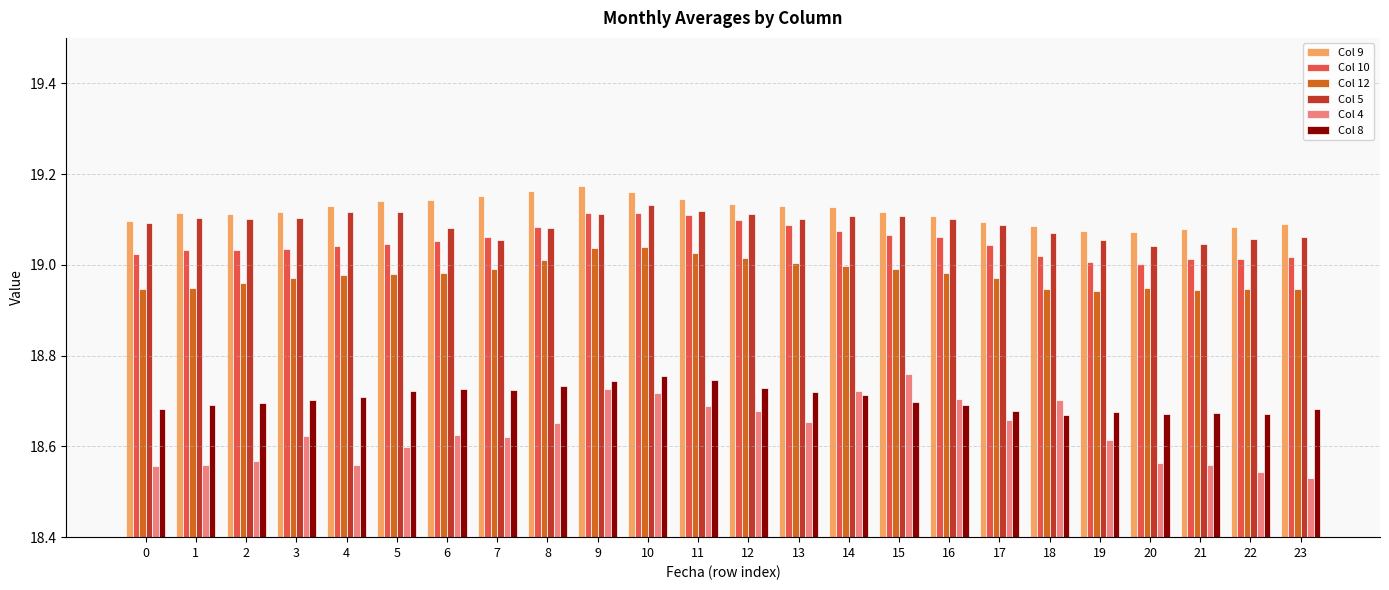

Which series has the largest total across all categories?

Col 9